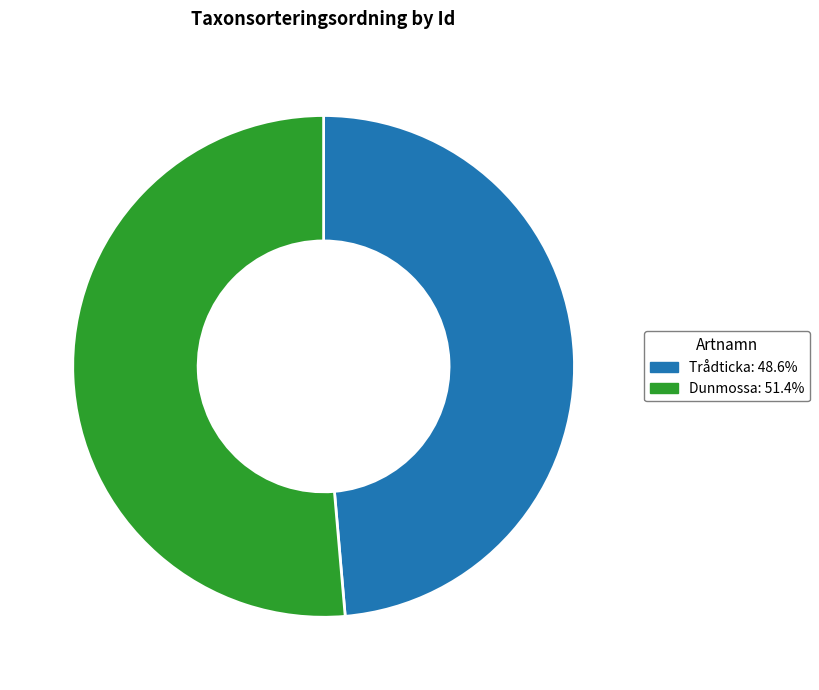

Does any single category account for the majority?

Yes